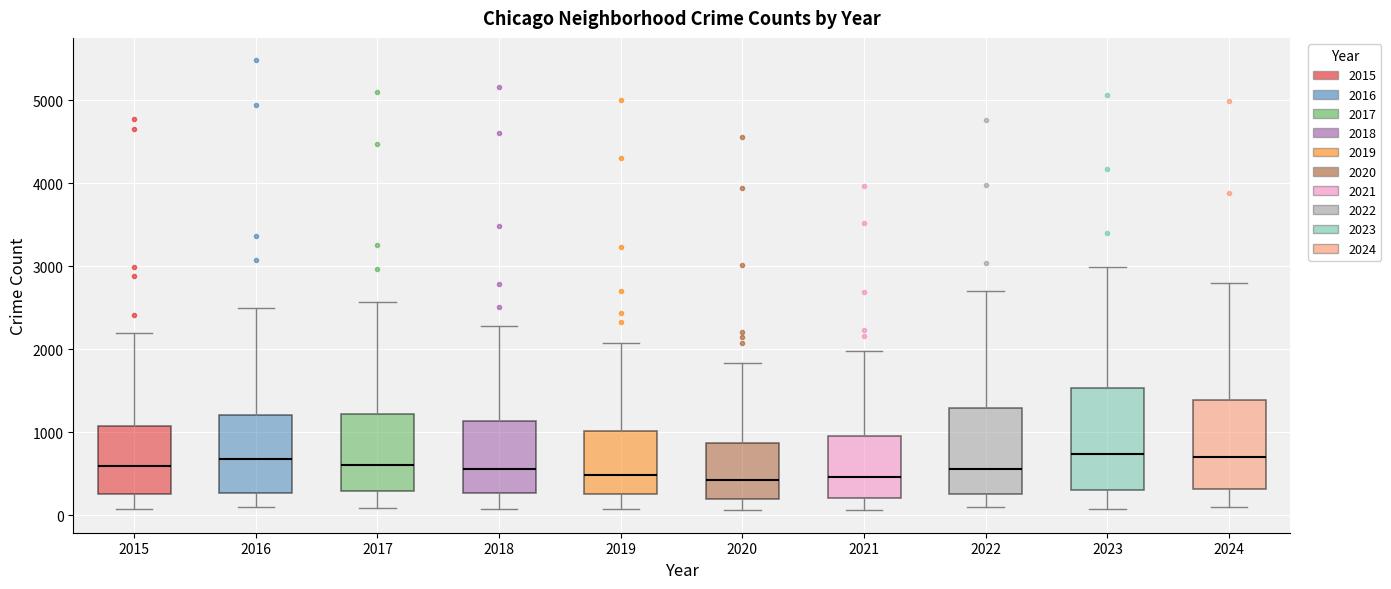

Reading left to right, transcribe this box plot: for each box, give where its median line is, the range the box spans, and where its two whiskers end, as read against the y-axis. The values are not printed on the chart, so give them approximately, as read against the axis.

2015: median 600, box 300 to 1100, whiskers 100 to 2200
2016: median 700, box 300 to 1200, whiskers 100 to 2500
2017: median 600, box 300 to 1200, whiskers 100 to 2600
2018: median 600, box 300 to 1100, whiskers 100 to 2300
2019: median 500, box 300 to 1000, whiskers 100 to 2100
2020: median 400, box 200 to 900, whiskers 100 to 1800
2021: median 500, box 200 to 900, whiskers 100 to 2000
2022: median 600, box 300 to 1300, whiskers 100 to 2700
2023: median 700, box 300 to 1500, whiskers 100 to 3000
2024: median 700, box 300 to 1400, whiskers 100 to 2800